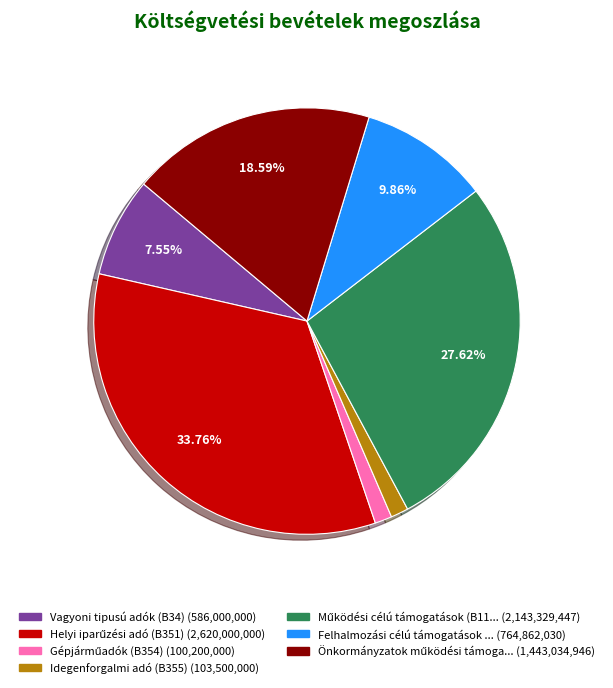

How many slices are in this pie chart?

7